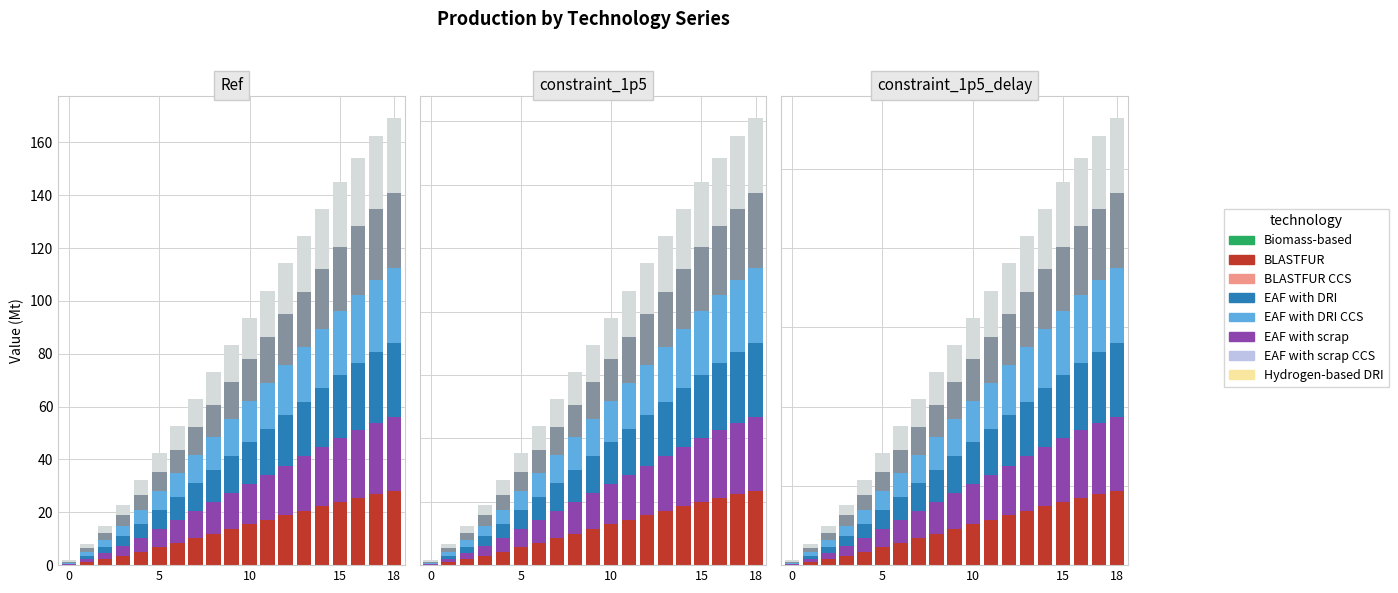

Is it true that Series B equals 5.5 at 10?

False